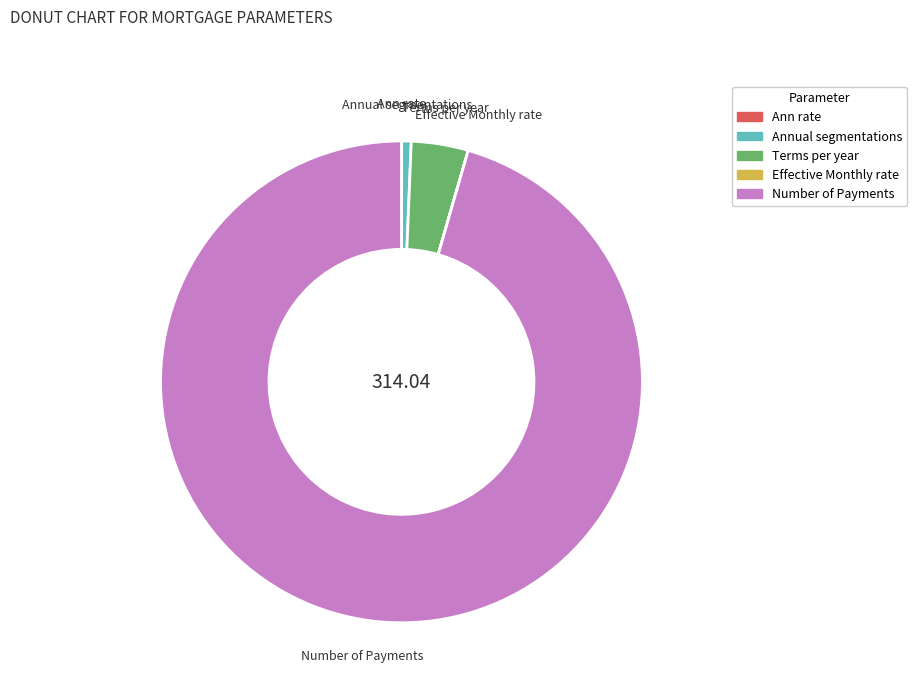

What is the largest slice in the pie chart?

Number of Payments